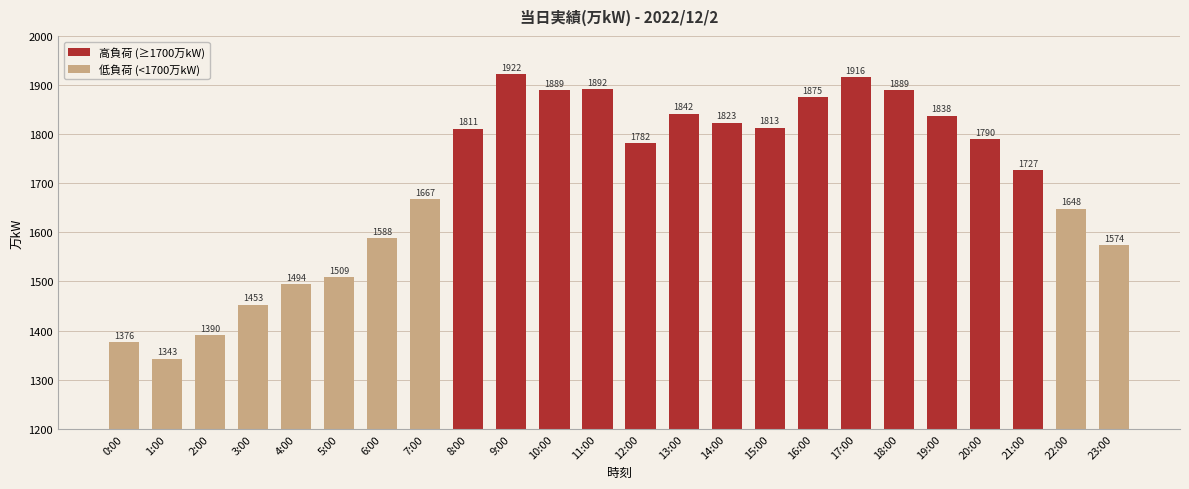

Which category has the highest value across all series?

9:00